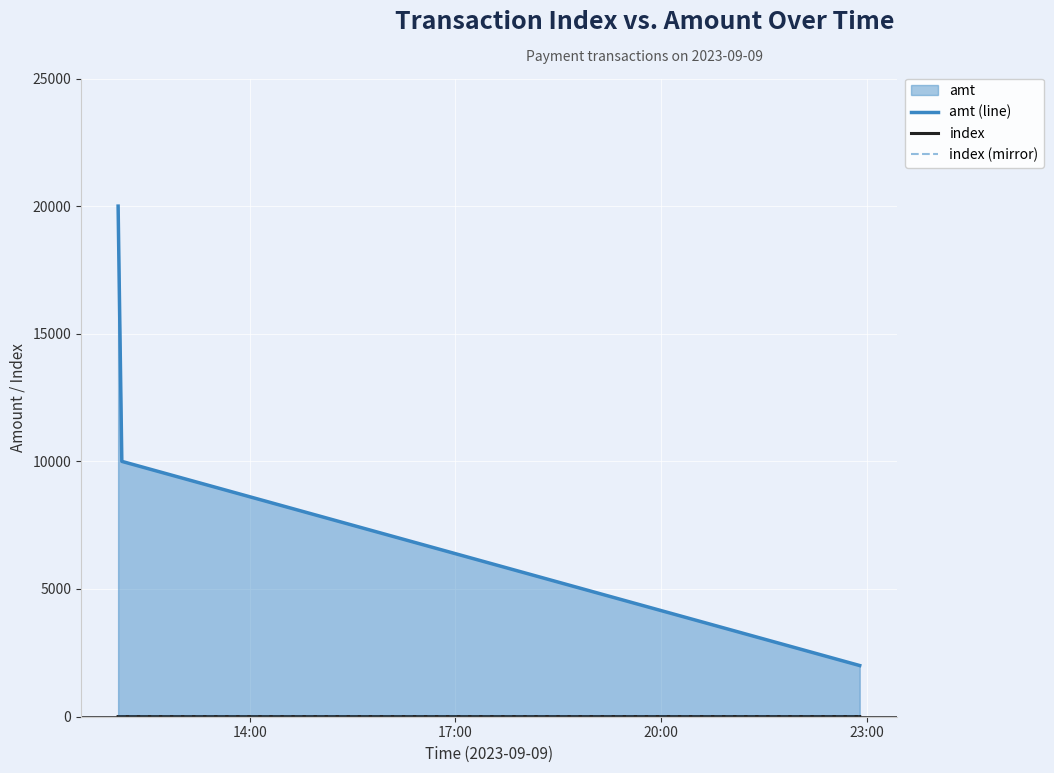

Which series has the largest total across all categories?

amt (line)